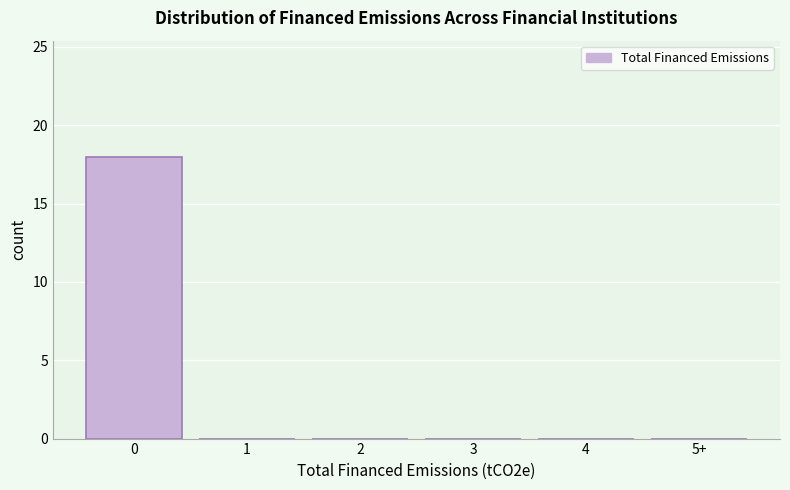

Reading left to right, transcribe all the data shown in this chart.

0=18	1=0	2=0	3=0	4=0	5+=0